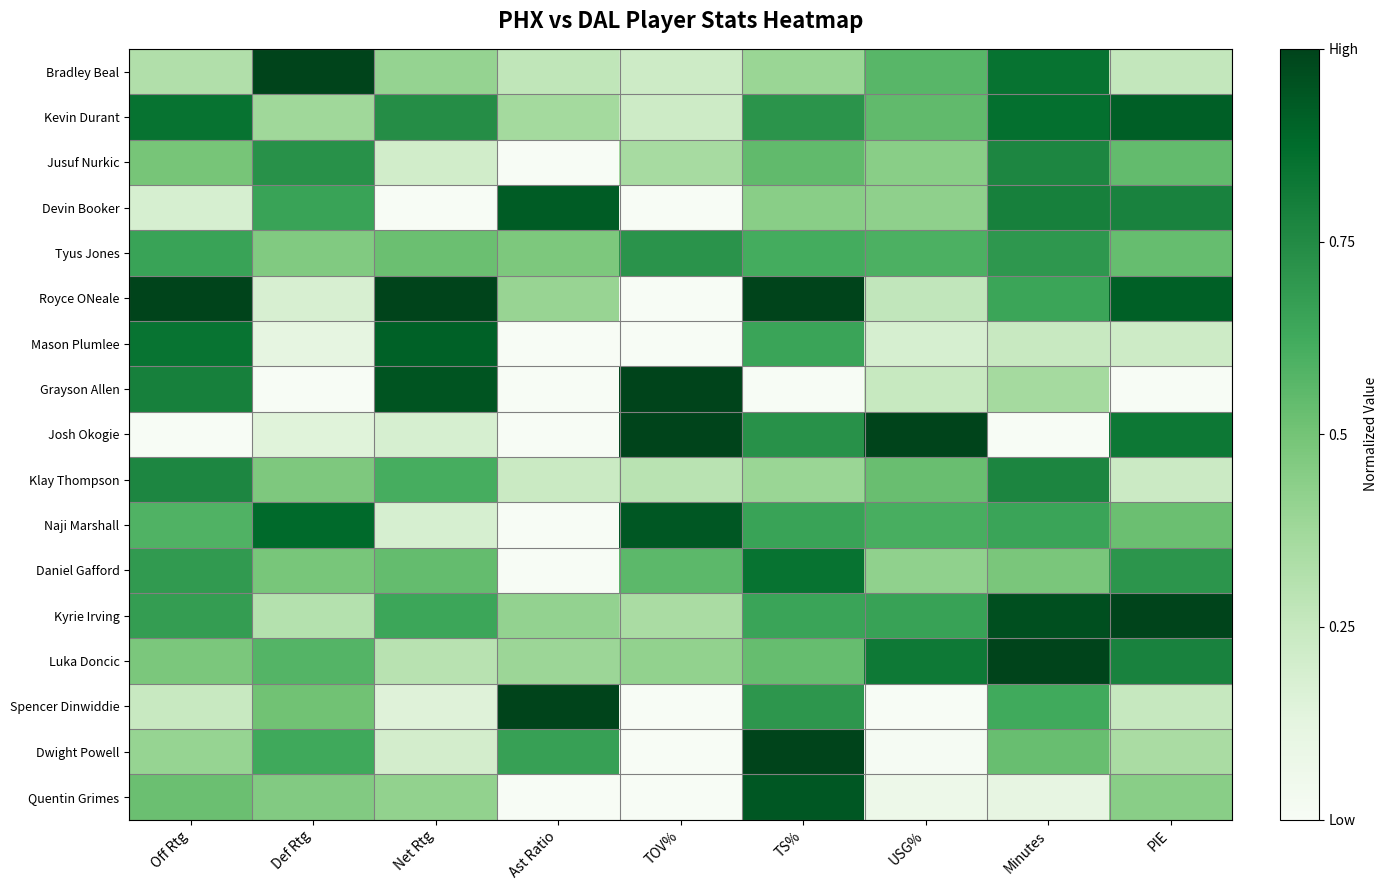

Which series has the widest spread of values?

Royce ONeale